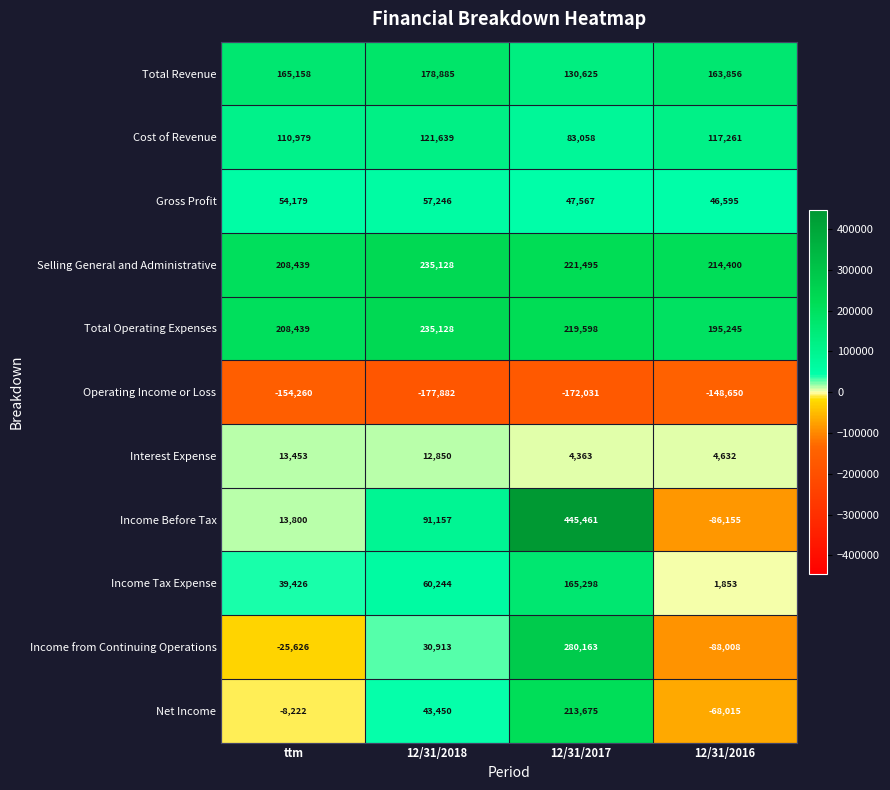

What is the maximum value shown in the chart?

445461